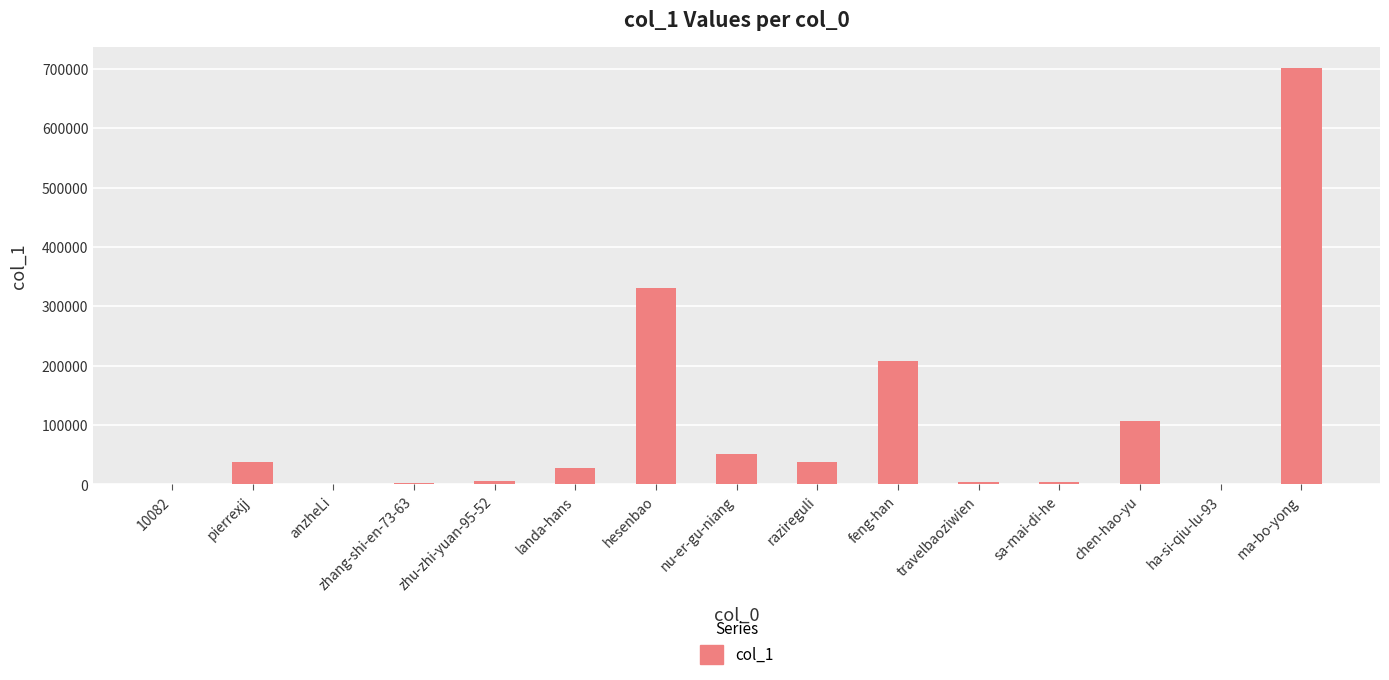

What is the maximum value shown in the chart?

701646